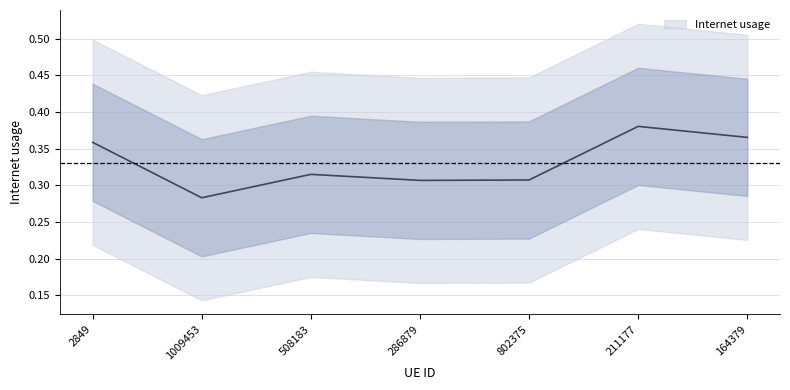

List the labels in order of value, smallest first.

1009453, 286879, 802375, 508183, 2849, 164379, 211177